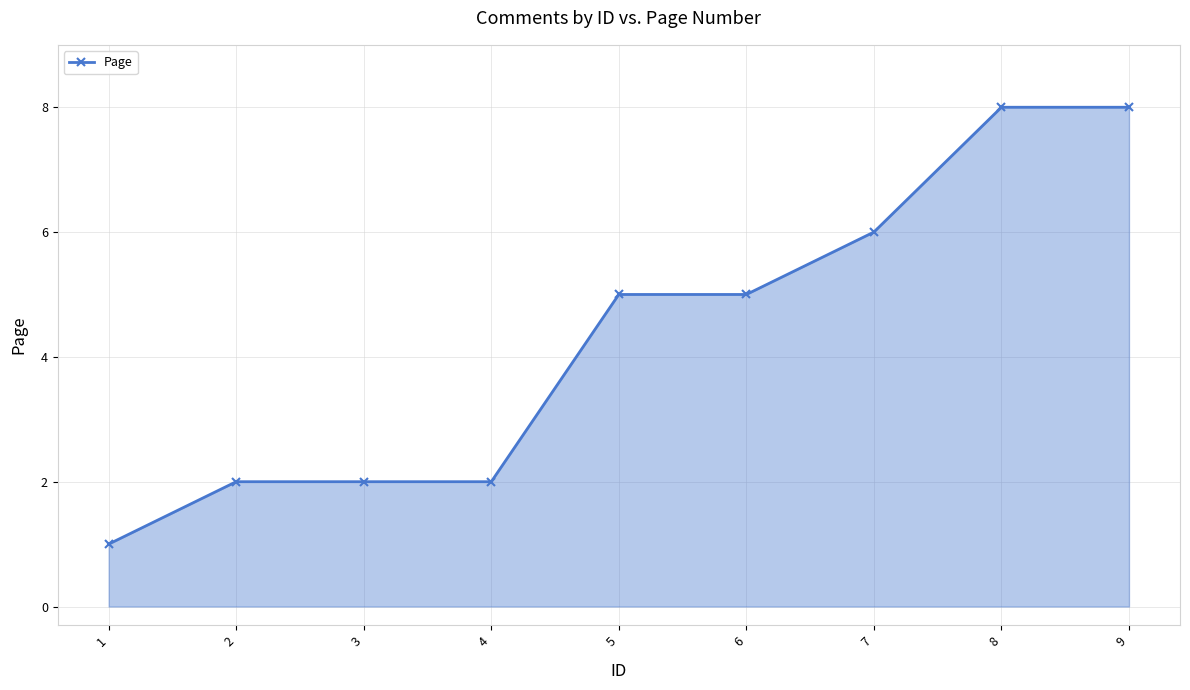

Reading left to right, transcribe all the data shown in this chart.

1	2	2	2	5	5	6	8	8